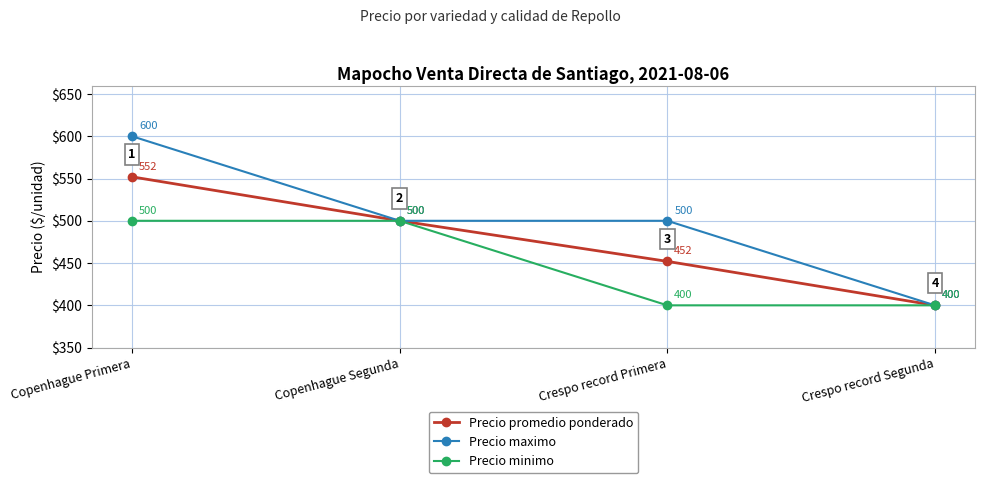

What is the total value across all series at Copenhague Primera?

1652